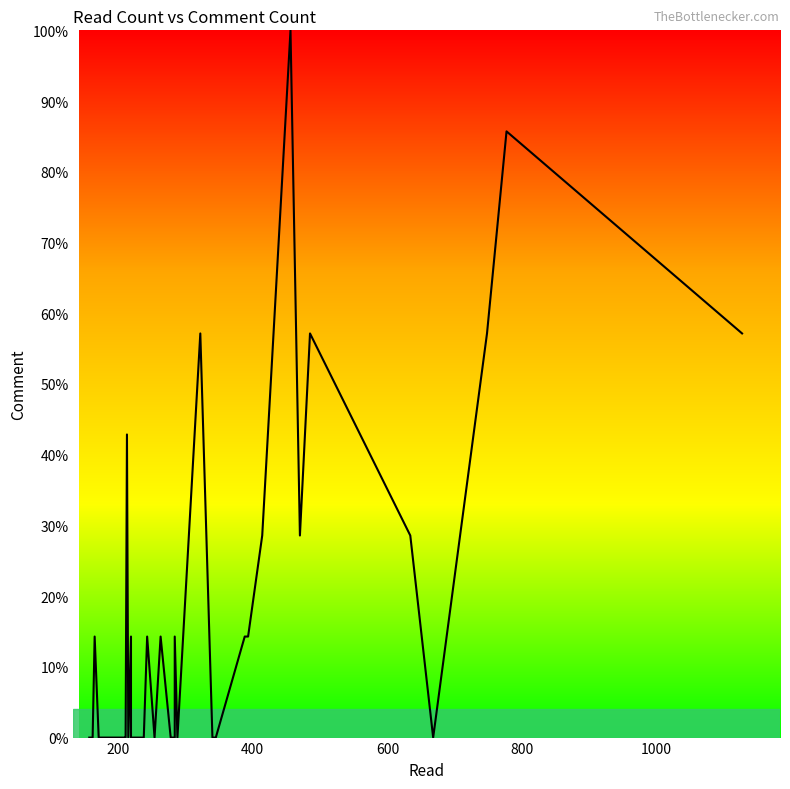

Count the number of data series in this chart.

1